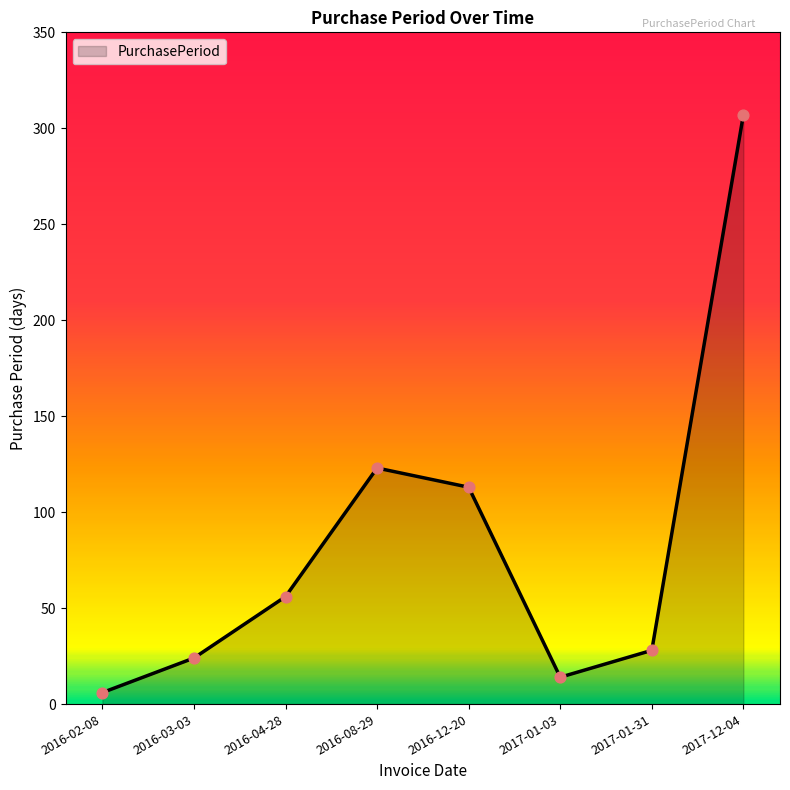

Which has a higher value, 2017-12-04 or 2016-08-29?

2017-12-04